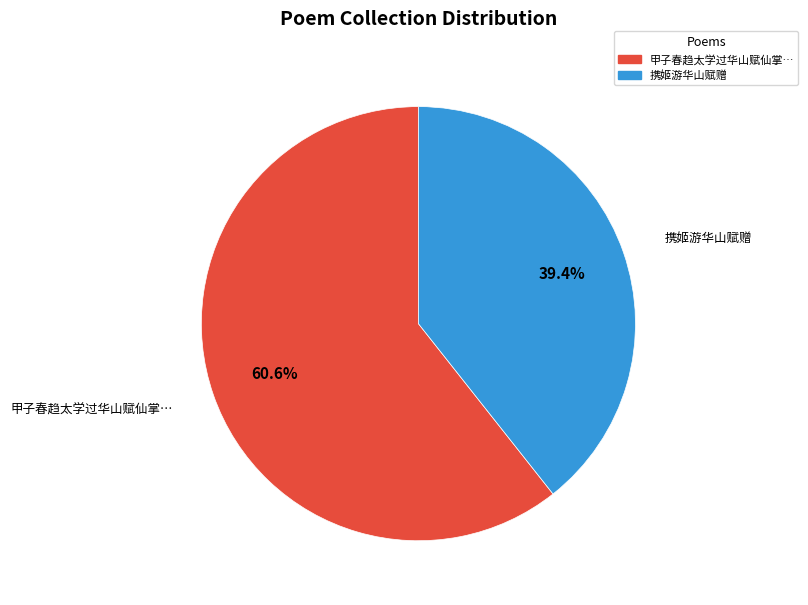

How many segments does this pie chart have?

2